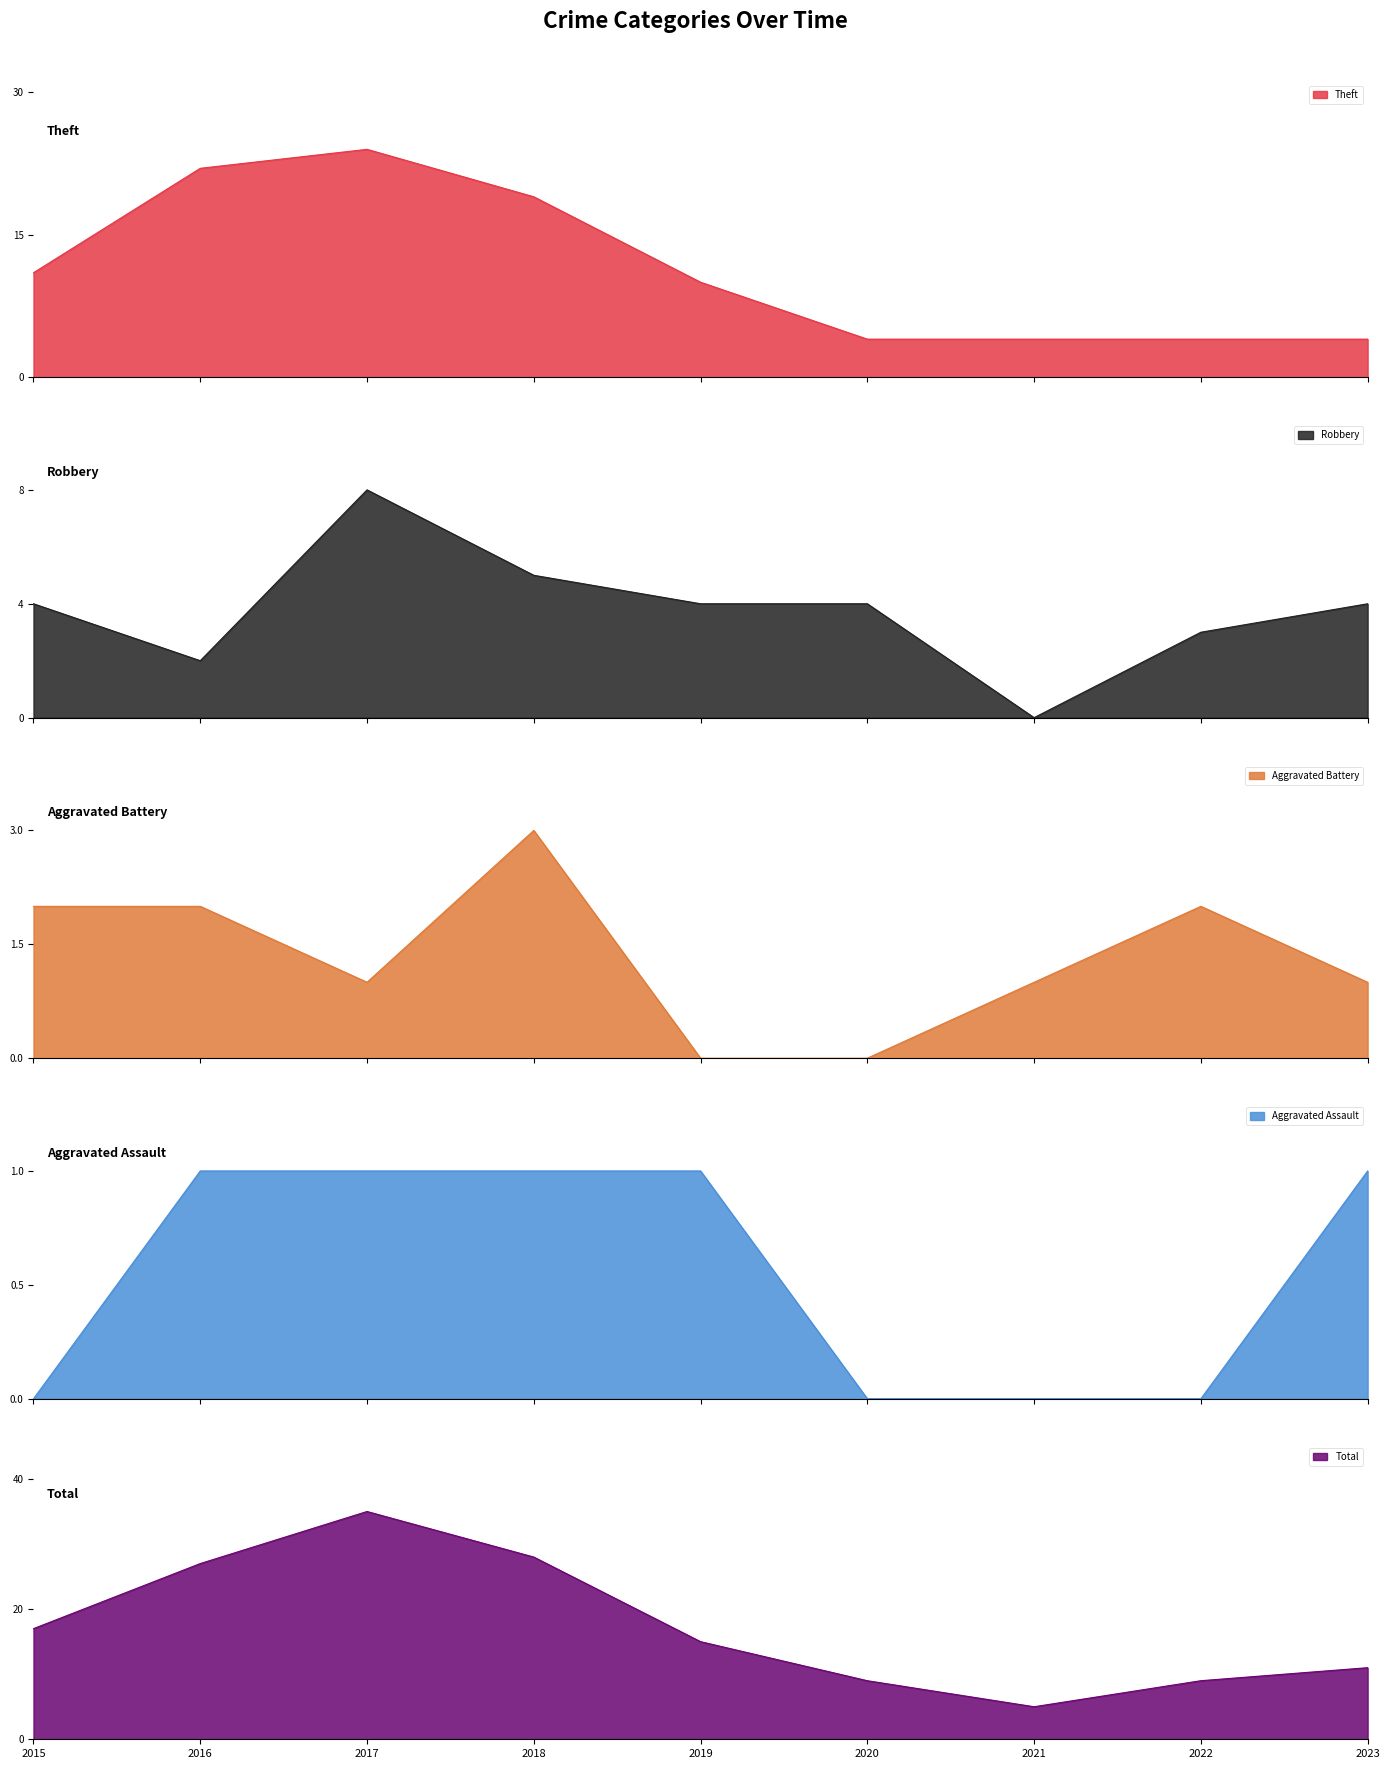

The Robbery series shows 2 at 2020. True or false?

False